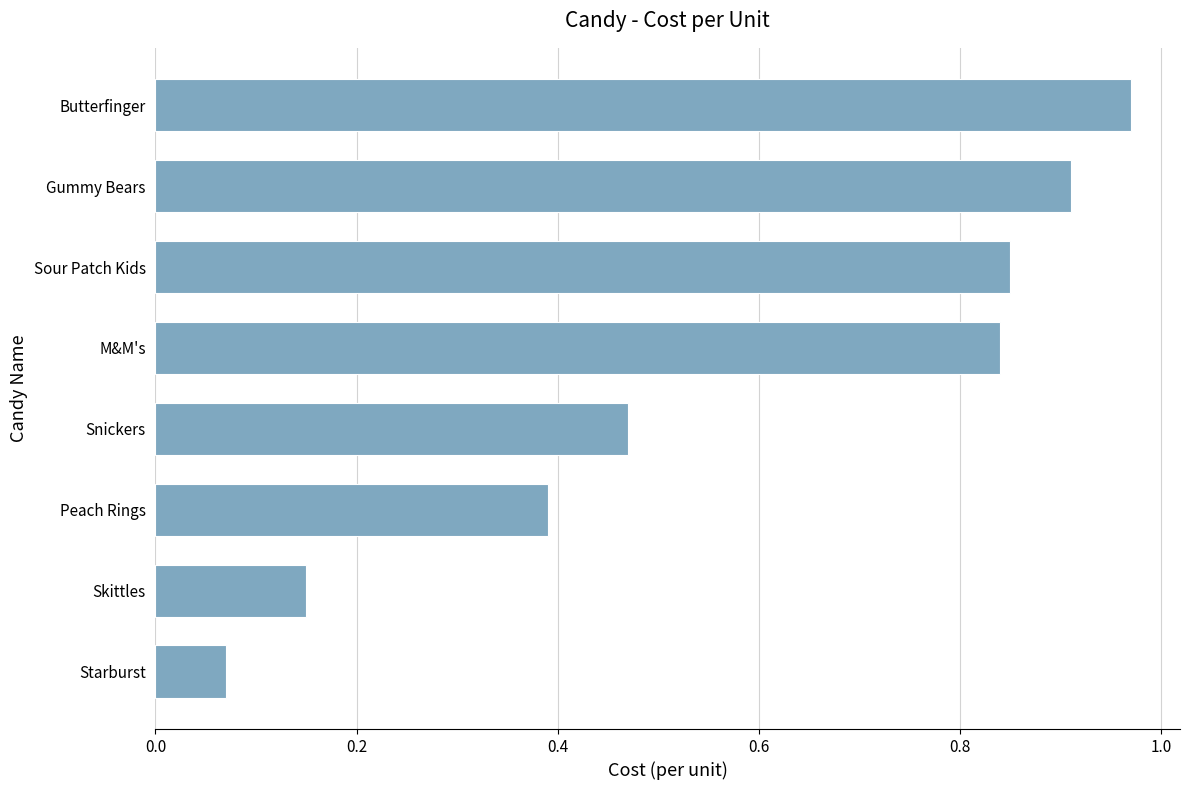

The value at Butterfinger is 0.2. True or false?

False